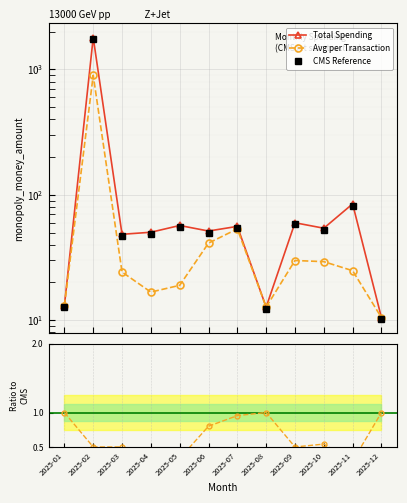

True or false: Total Spending and Avg per Transaction cross at least once.

False